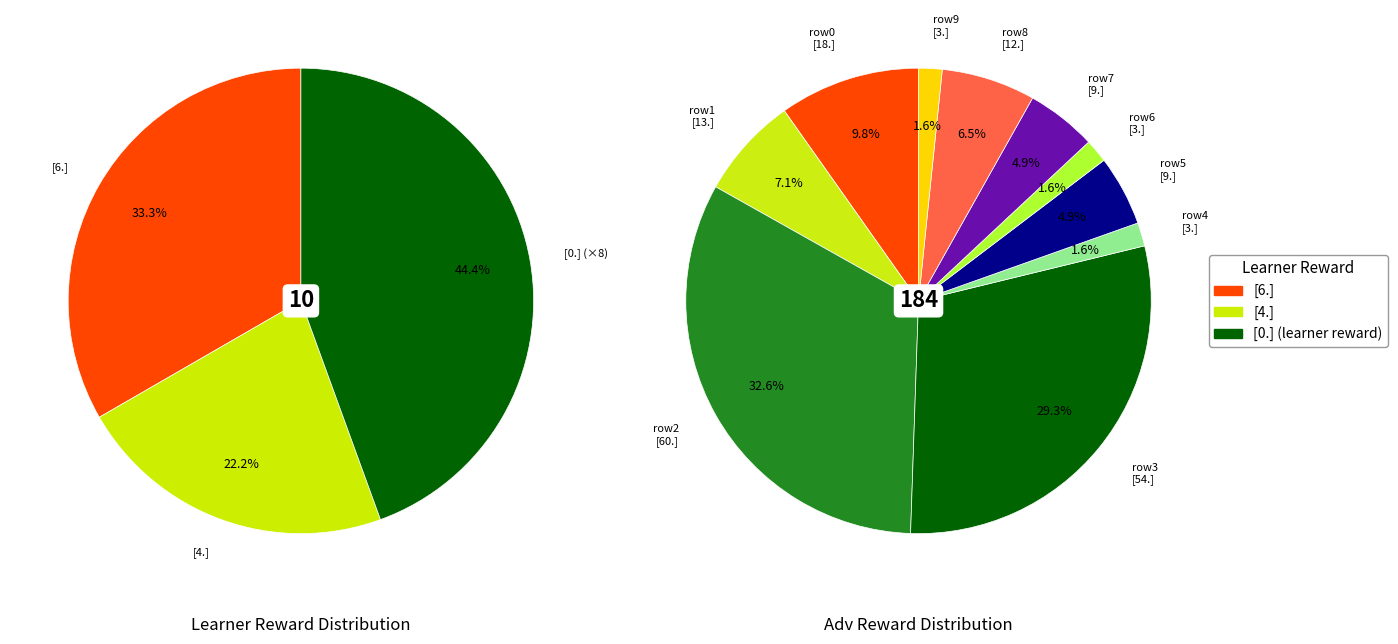

Which category has the biggest portion of the pie?

row 2